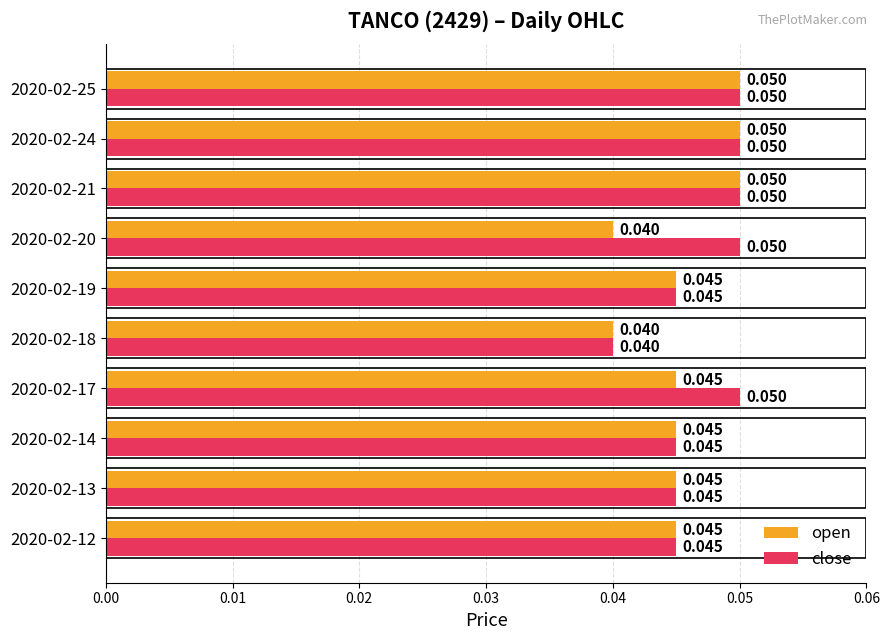

List the series in order of their overall mean, lowest first.

open, close